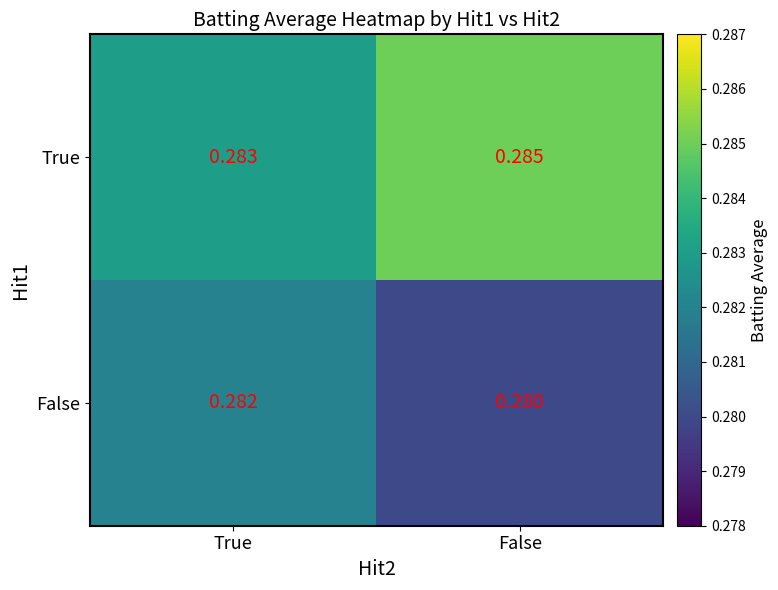

Where is False nearest to the value 0?

False